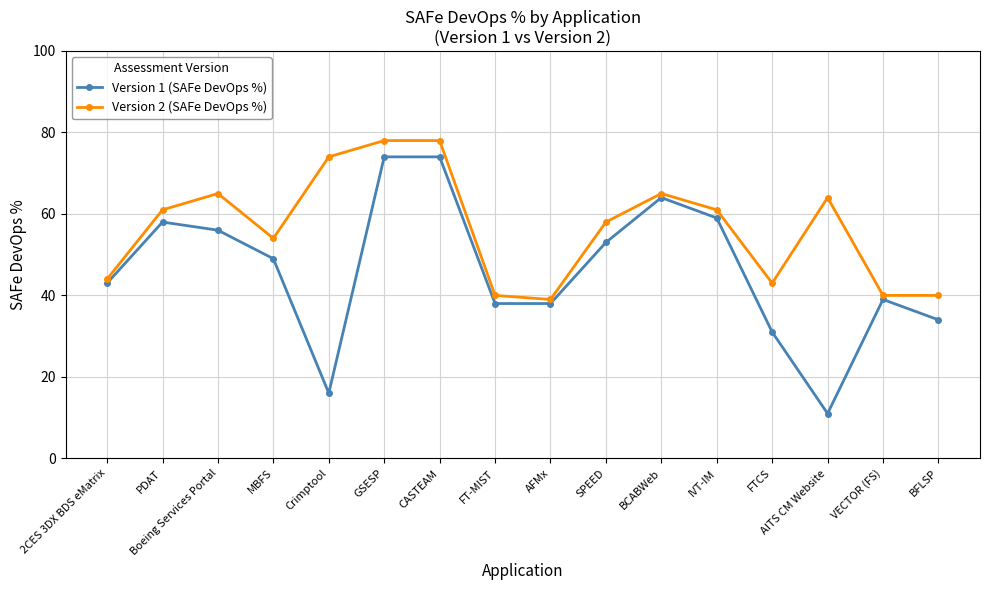

Does the chart have visible grid lines?

Yes